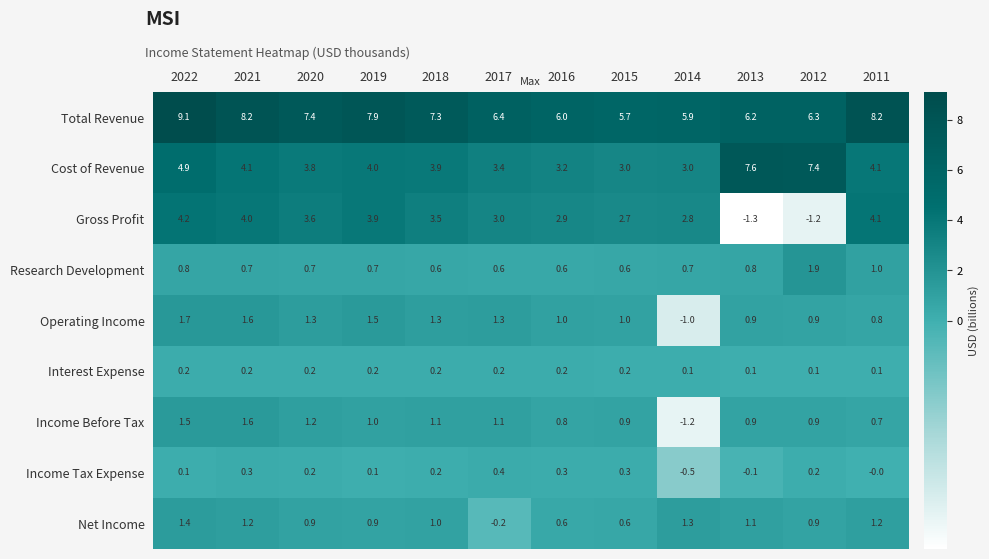

List the series in order of their peak value, lowest first.

Interest Expense, Income Tax Expense, Net Income, Income Before Tax, Operating Income, Research Development, Gross Profit, Cost of Revenue, Total Revenue